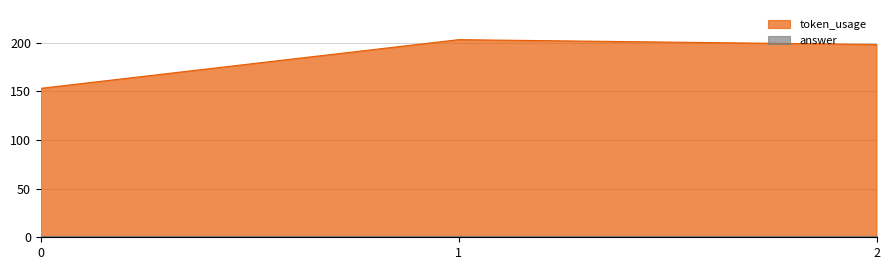

How many lines are shown in the chart?

2